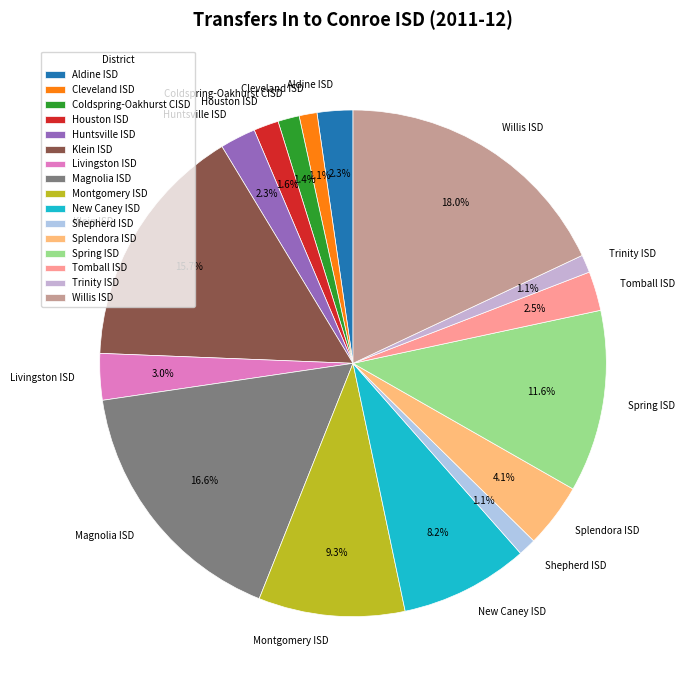

True or false: Spring ISD accounts for 12% of the total.

True